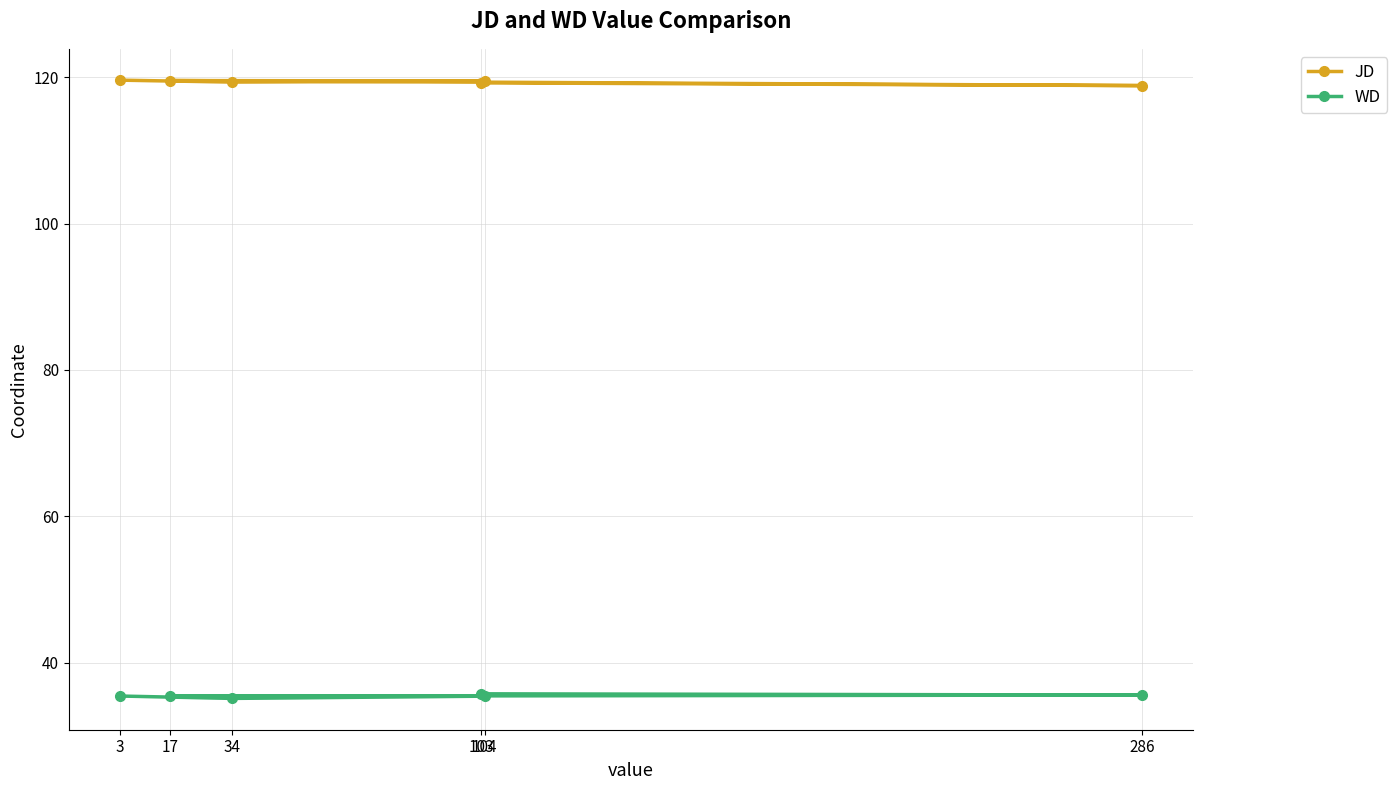

At which category does WD reach its first local valley?

34